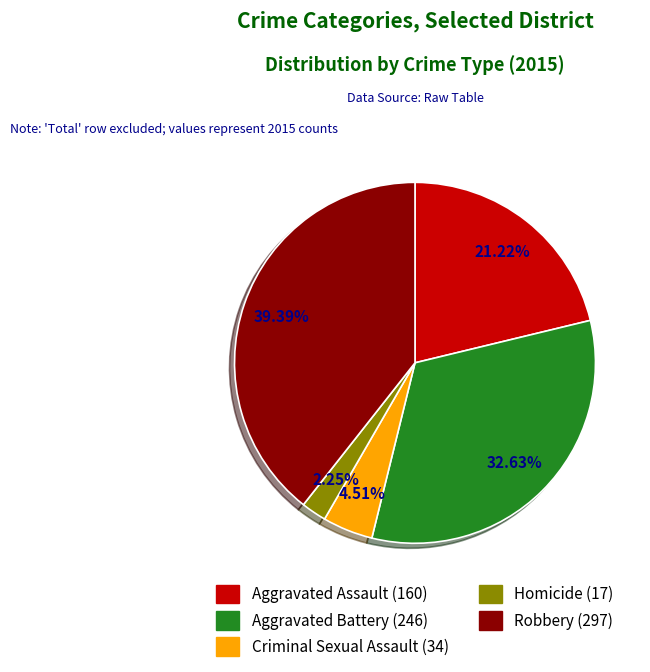

Count the number of slices in the pie.

5